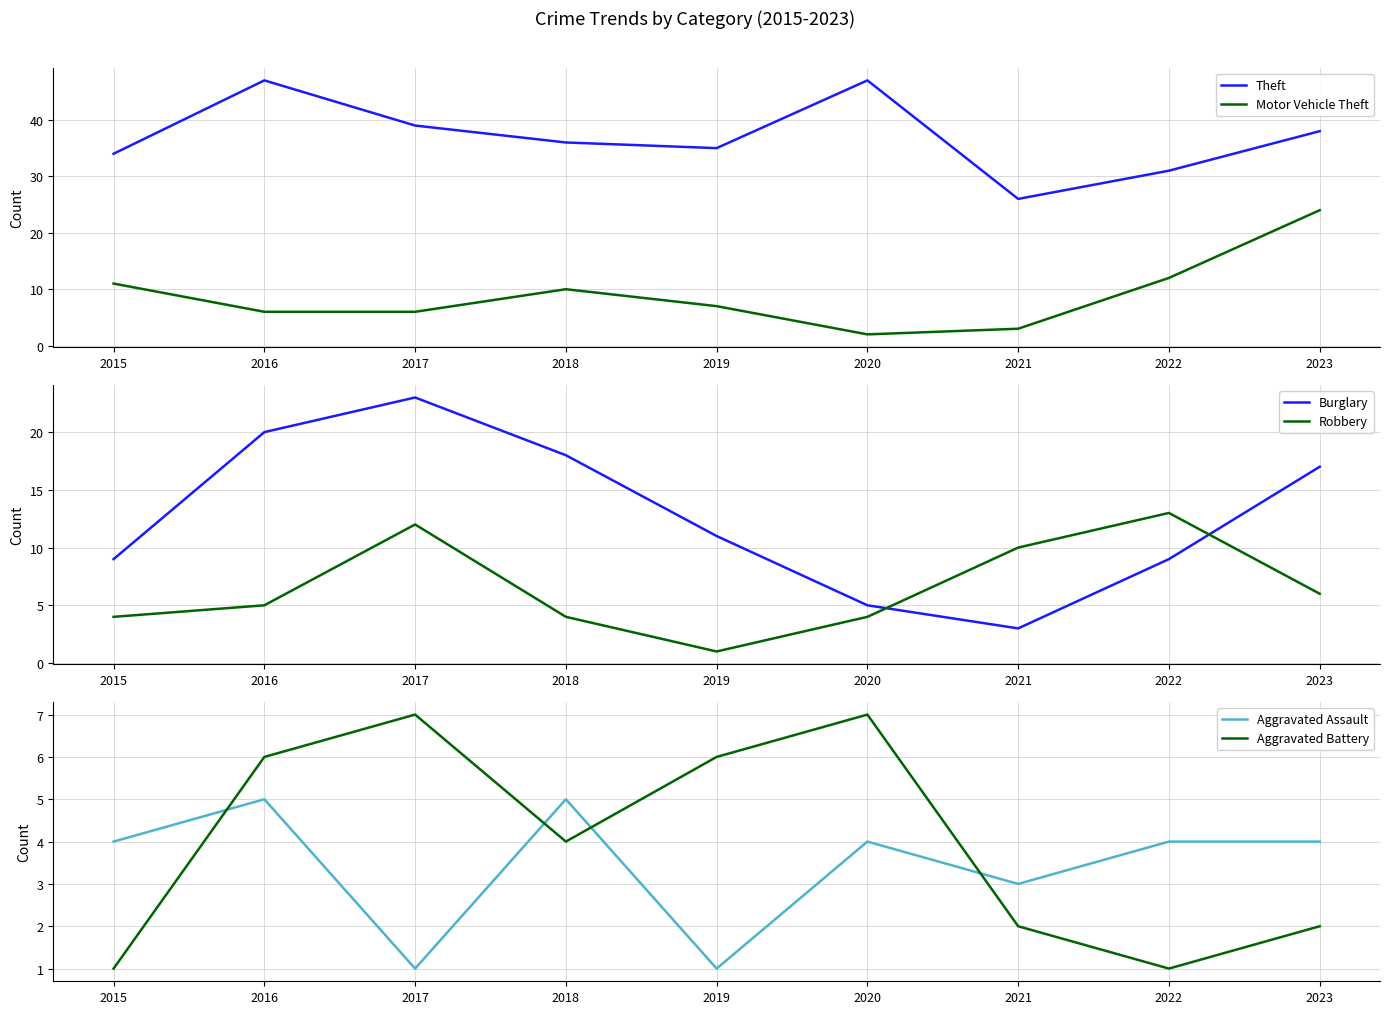

What is the difference between the maximum and minimum values in the Motor Vehicle Theft series?

22